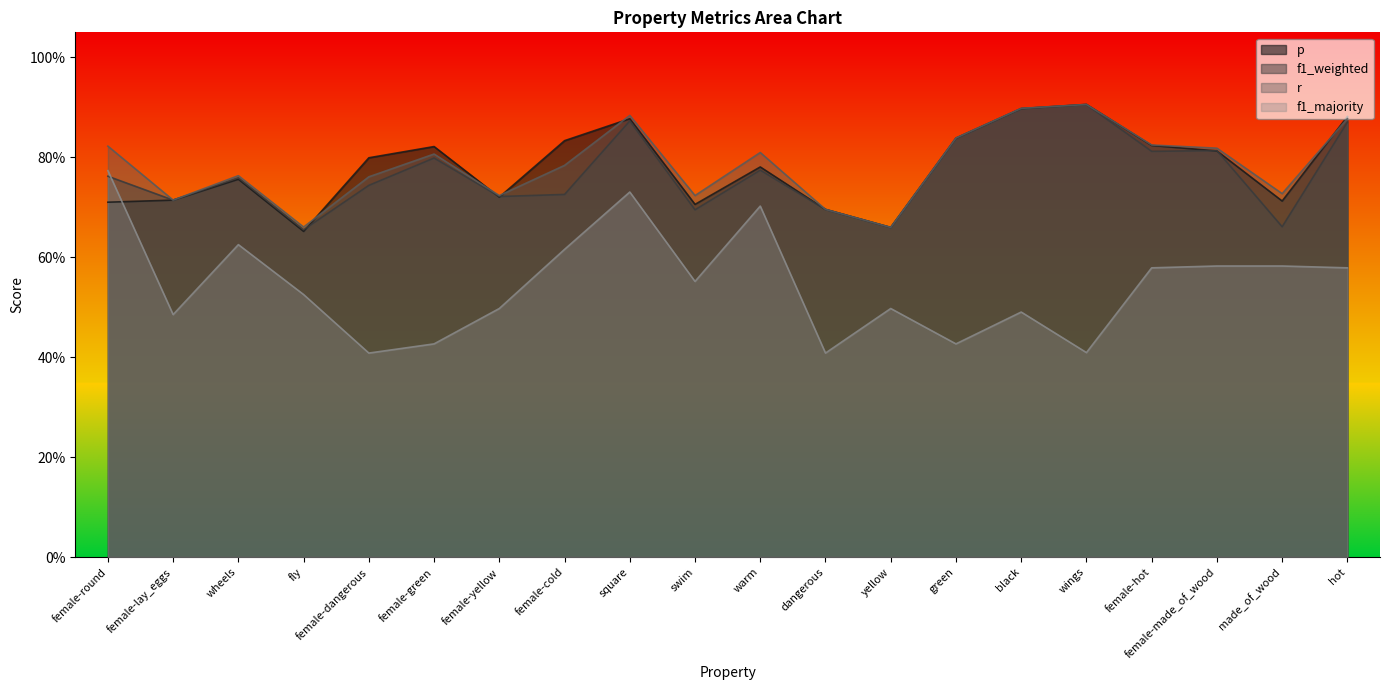

Does the chart have visible grid lines?

No